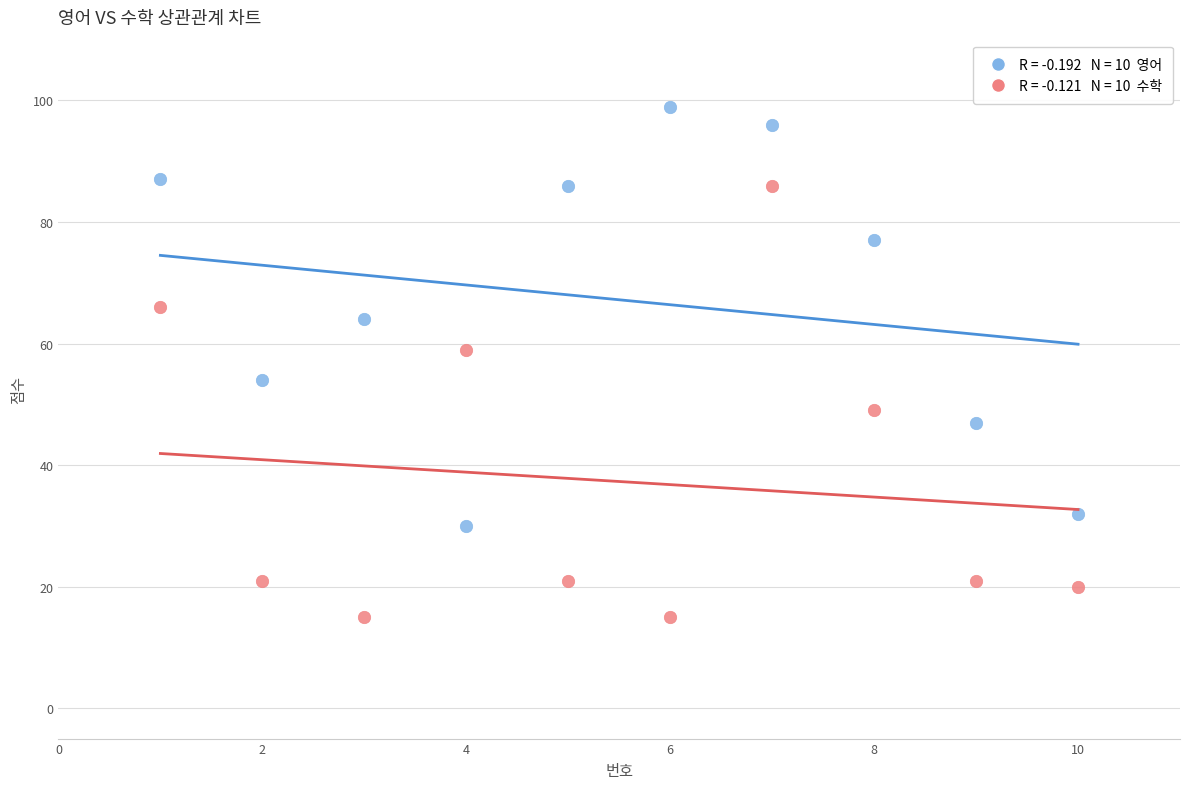

Across all data points, what is the range of Y values (max minus min)?

84